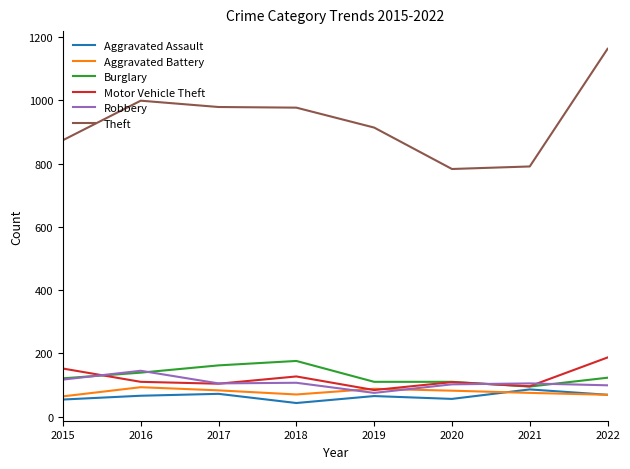

How many times do Burglary and Motor Vehicle Theft cross each other?

2